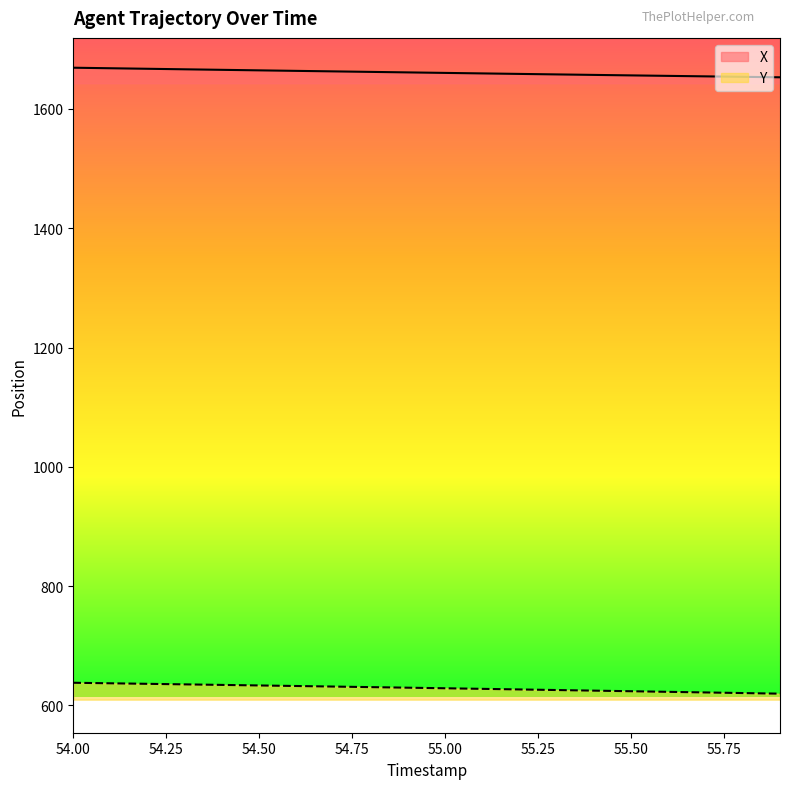

Which series has the largest total across all categories?

X